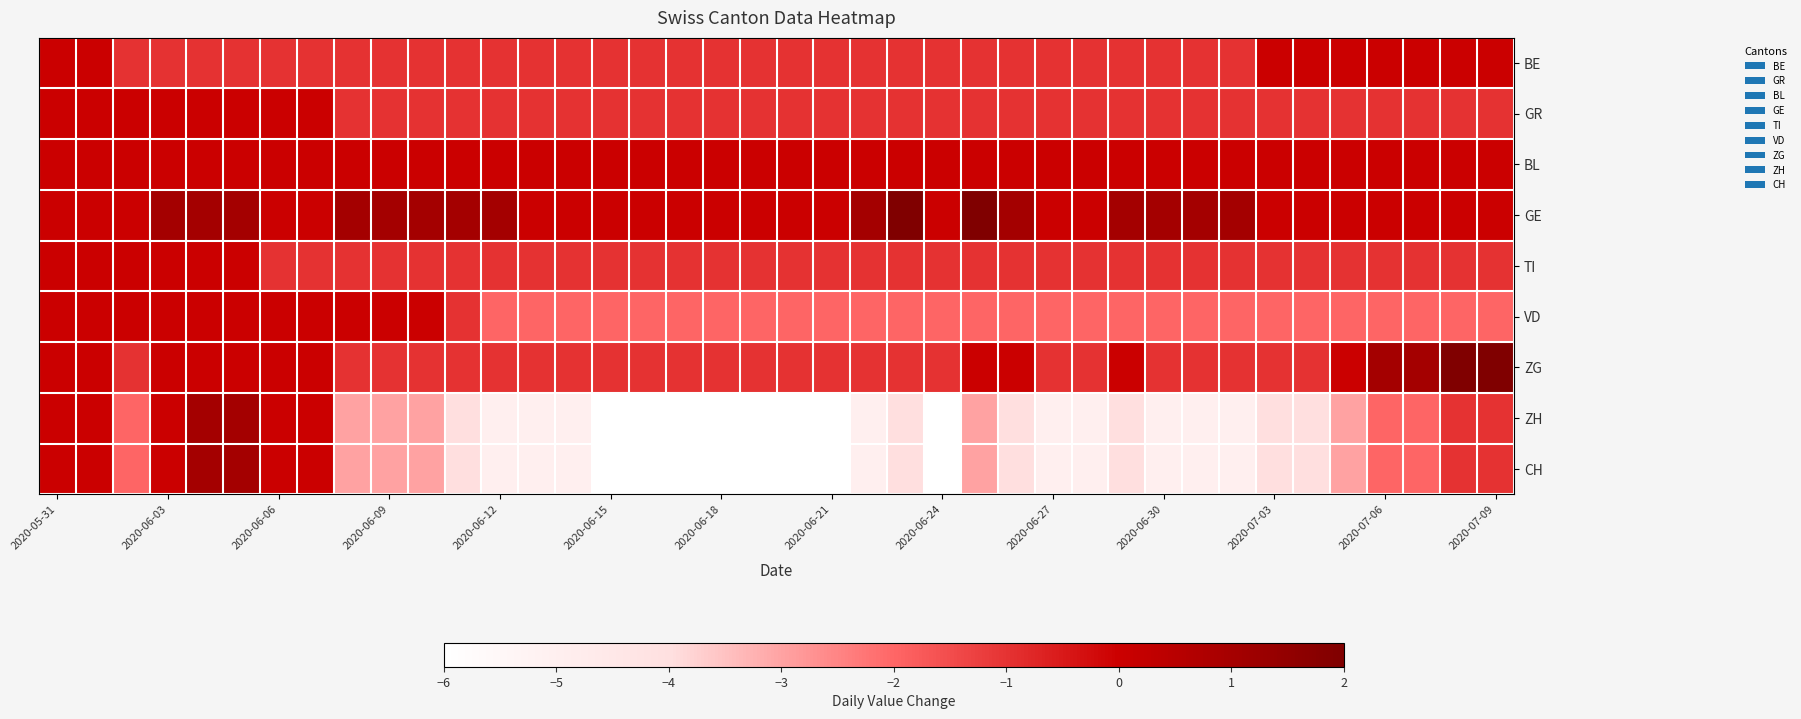

Reading left to right, what are all the values shown in this chart?

BE: 0	0	-1	-1	-1	-1	-1	-1	-1	-1	-1	-1	-1	-1	-1	-1	-1	-1	-1	-1	-1	-1	-1	-1	-1	-1	-1	-1	-1	-1	-1	-1	-1	0	0	0	0	0	0	0
GR: 0	0	0	0	0	0	0	0	-1	-1	-1	-1	-1	-1	-1	-1	-1	-1	-1	-1	-1	-1	-1	-1	-1	-1	-1	-1	-1	-1	-1	-1	-1	-1	-1	-1	-1	-1	-1	-1
BL: 0	0	0	0	0	0	0	0	0	0	0	0	0	0	0	0	0	0	0	0	0	0	0	0	0	0	0	0	0	0	0	0	0	0	0	0	0	0	0	0
GE: 0	0	0	1	1	1	0	0	1	1	1	1	1	0	0	0	0	0	0	0	0	0	1	2	0	2	1	0	0	1	1	1	1	0	0	0	0	0	0	0
TI: 0	0	0	0	0	0	-1	-1	-1	-1	-1	-1	-1	-1	-1	-1	-1	-1	-1	-1	-1	-1	-1	-1	-1	-1	-1	-1	-1	-1	-1	-1	-1	-1	-1	-1	-1	-1	-1	-1
VD: 0	0	0	0	0	0	0	0	0	0	0	-1	-2	-2	-2	-2	-2	-2	-2	-2	-2	-2	-2	-2	-2	-2	-2	-2	-2	-2	-2	-2	-2	-2	-2	-2	-2	-2	-2	-2
ZG: 0	0	-1	0	0	0	0	0	-1	-1	-1	-1	-1	-1	-1	-1	-1	-1	-1	-1	-1	-1	-1	-1	-1	0	0	-1	-1	0	-1	-1	-1	-1	-1	0	1	1	2	2
ZH: 0	0	-2	0	1	1	0	0	-3	-3	-3	-4	-5	-5	-5	-6	-6	-6	-6	-6	-6	-6	-5	-4	-6	-3	-4	-5	-5	-4	-5	-5	-5	-4	-4	-3	-2	-2	-1	-1
CH: 0	0	-2	0	1	1	0	0	-3	-3	-3	-4	-5	-5	-5	-6	-6	-6	-6	-6	-6	-6	-5	-4	-6	-3	-4	-5	-5	-4	-5	-5	-5	-4	-4	-3	-2	-2	-1	-1